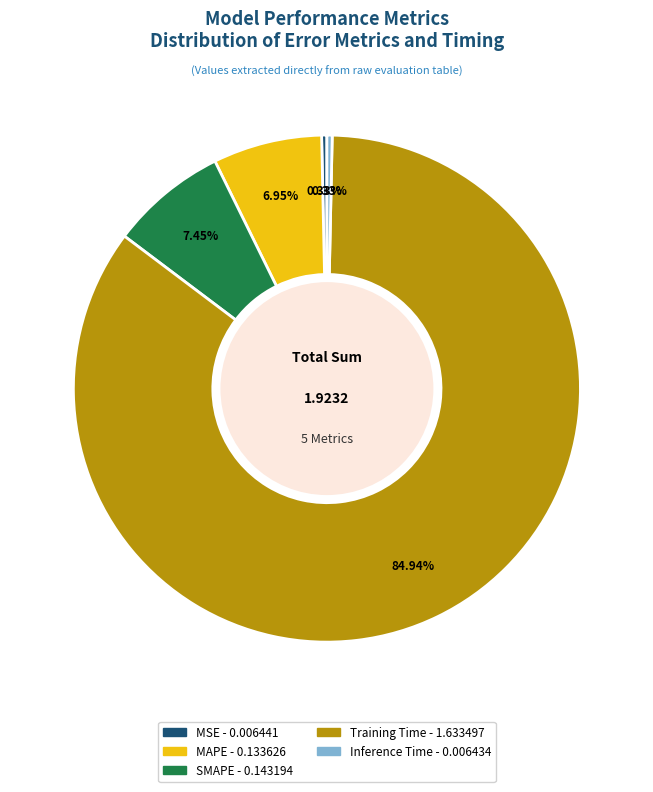

Is it true that SMAPE is 1% of the pie?

False